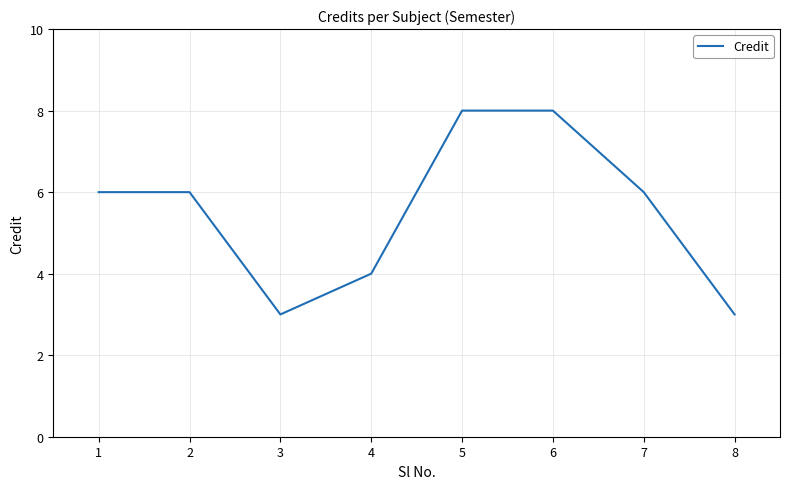

What is the sum of the values at 6 and 1?

14